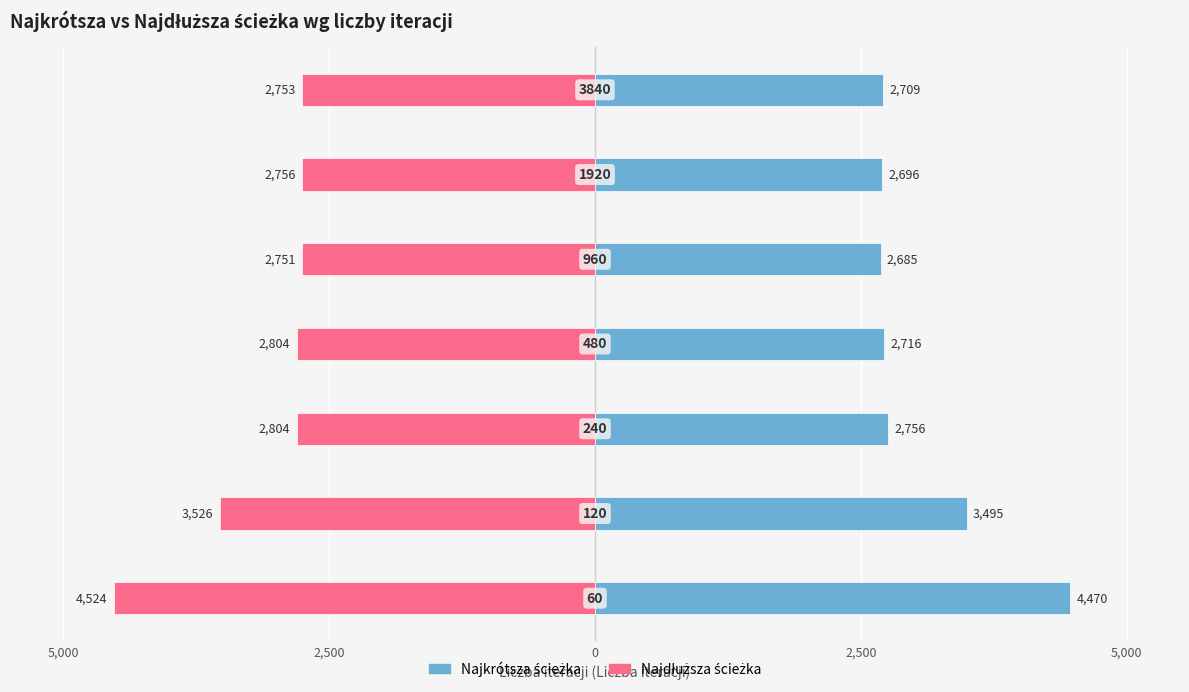

What are all the series names shown in the legend?

Najkrótsza ścieżka, Najdłuższa ścieżka